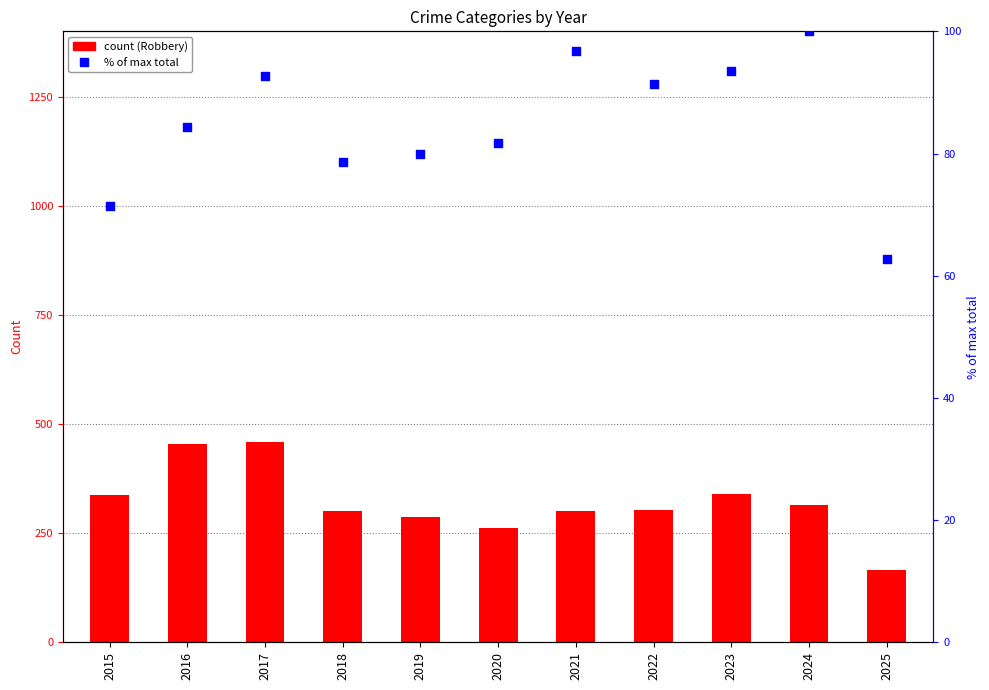

What is the total value across all series at 2017?

552.8